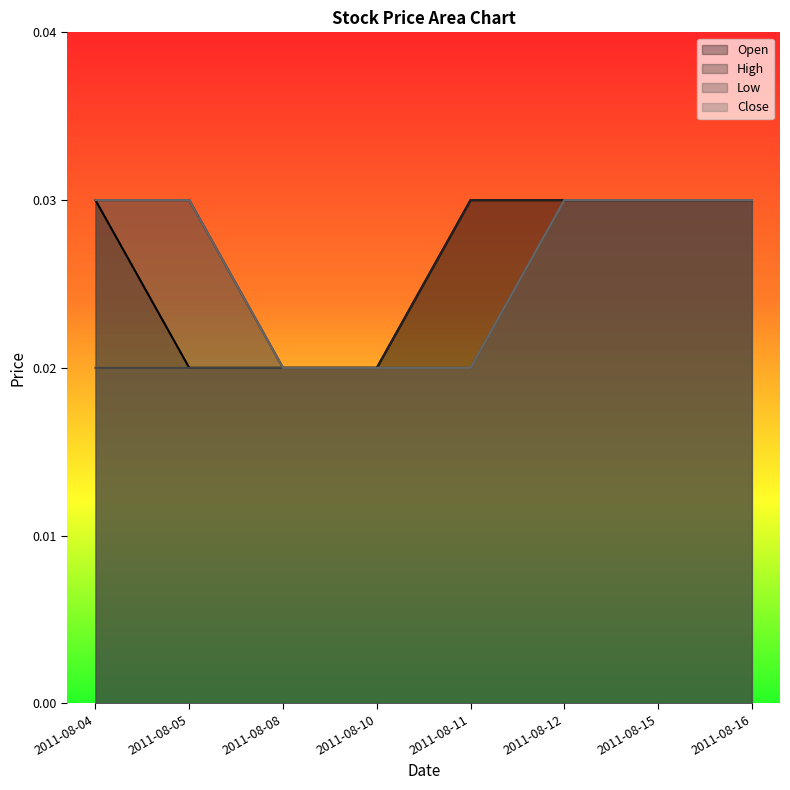

Which series has the largest total across all categories?

High